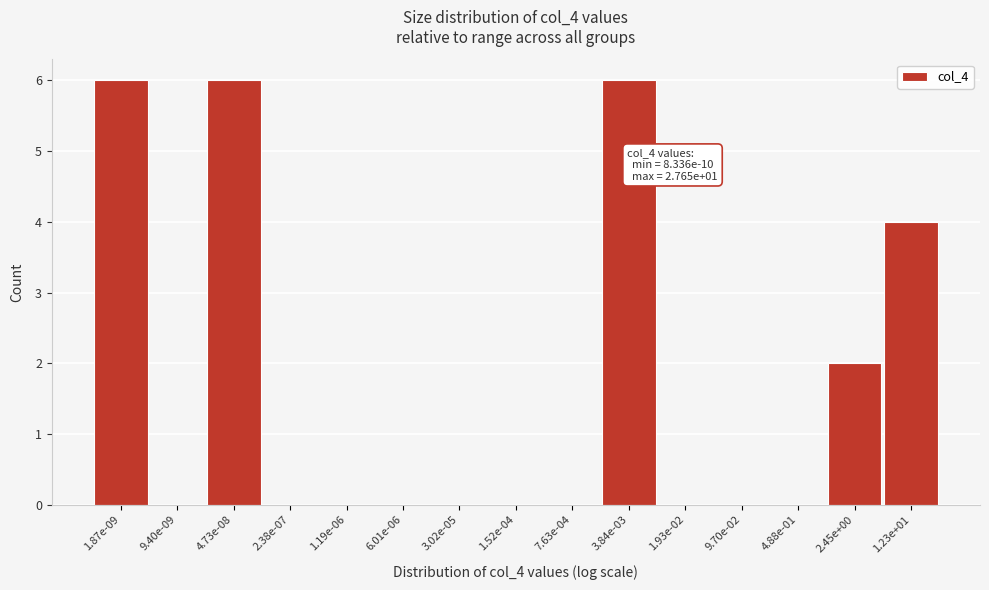

Reading right to left, list all the values displayed in this chart.

1.23e+01=4	2.45e+00=2	4.88e-01=0	9.70e-02=0	1.93e-02=0	3.84e-03=6	7.63e-04=0	1.52e-04=0	3.02e-05=0	6.01e-06=0	1.19e-06=0	2.38e-07=0	4.73e-08=6	9.40e-09=0	1.87e-09=6